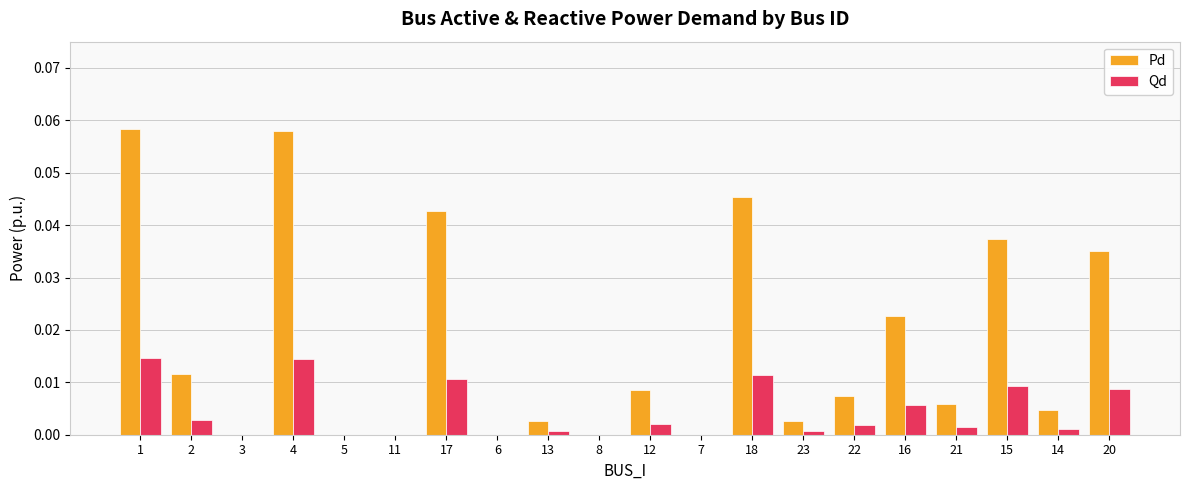

True or false: Qd has a value of 0.0 at 6.

True